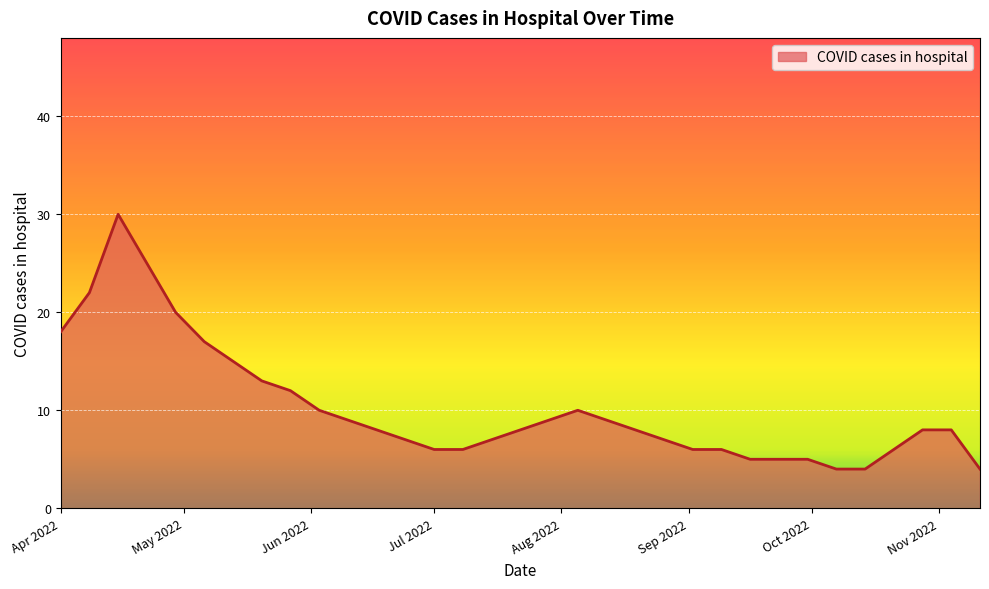

What is the greatest value displayed?

30